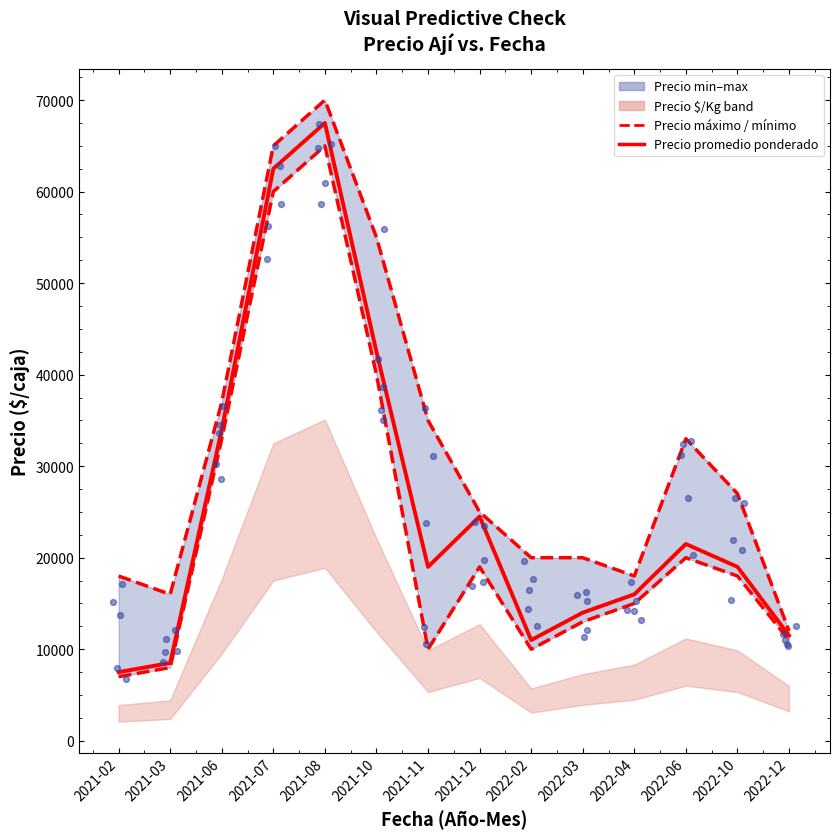

Which series has the largest total across all categories?

Precio máximo